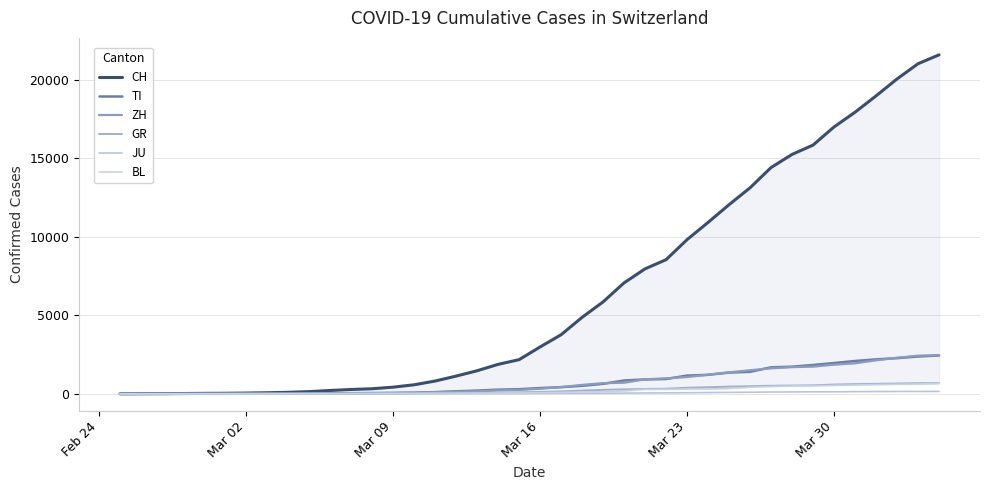

True or false: TI has more than 0 interior local peaks.

False